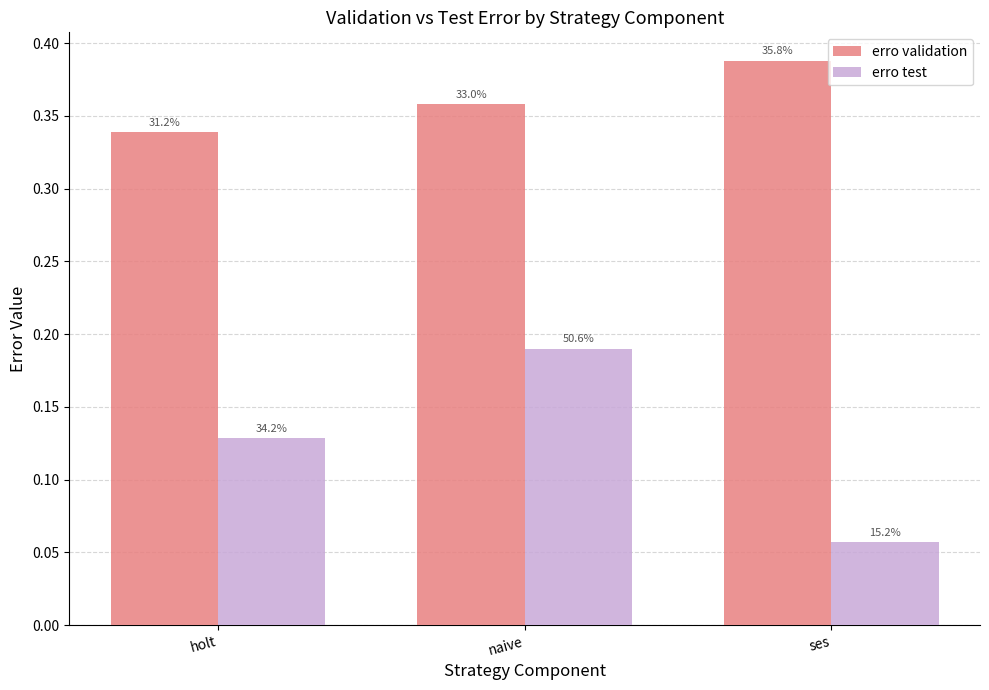

Reading left to right, list all the values displayed in this chart.

erro validation: holt=0.3	naive=0.4	ses=0.4
erro test: holt=0.1	naive=0.2	ses=0.1